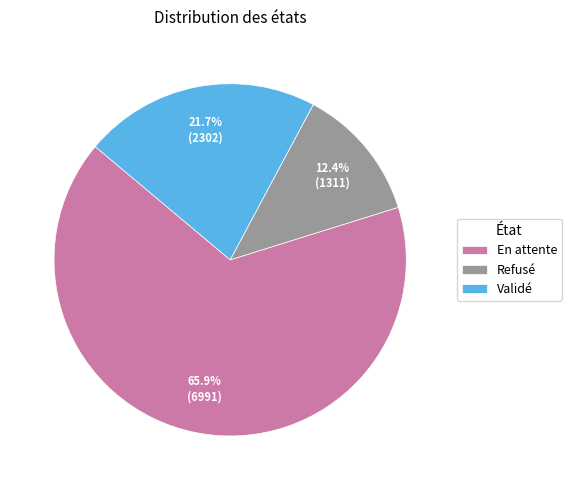

To the nearest percent, what is the difference between the largest and smallest slice percentages?

54%